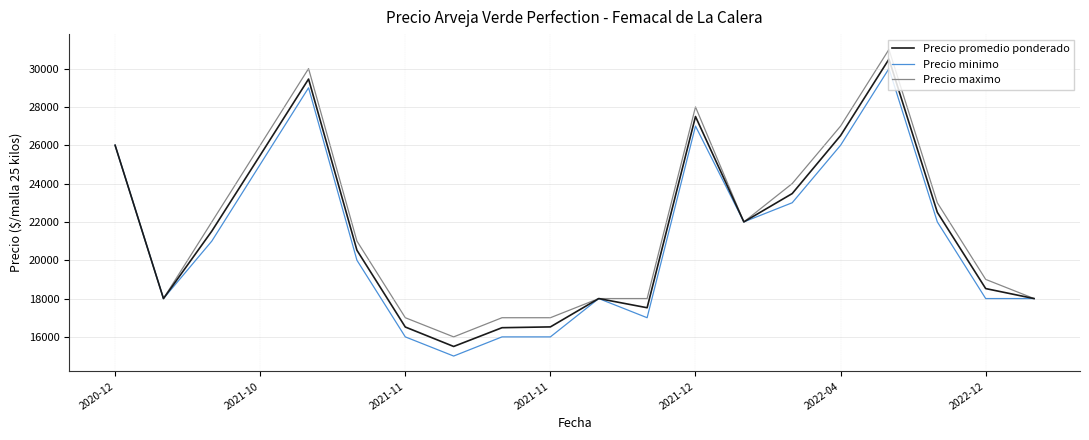

What is the maximum value for Precio promedio ponderado?

30493